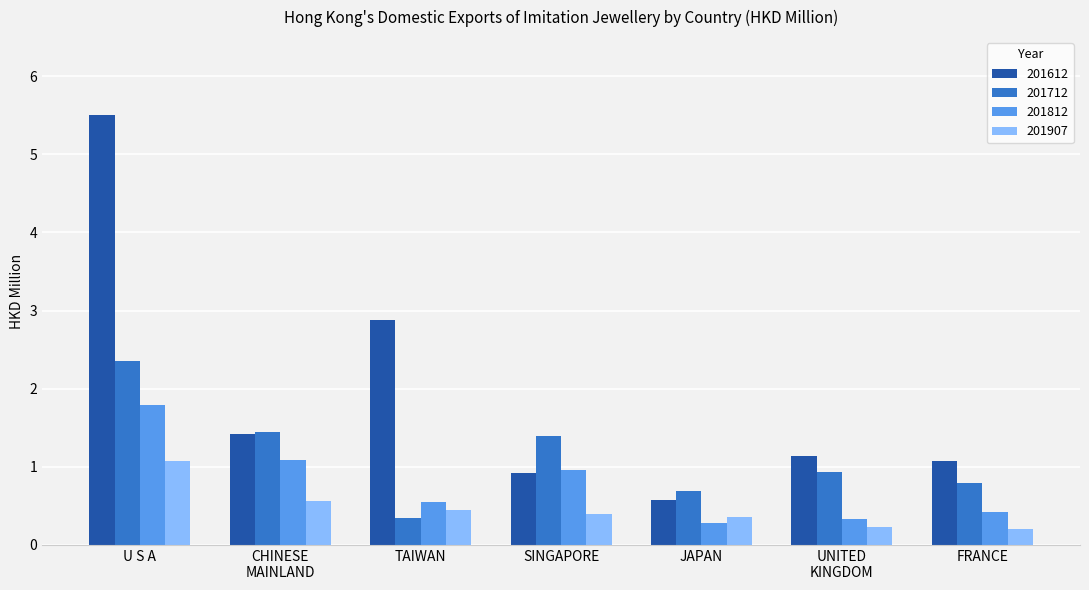

Rank the series by their average value, from lowest to highest.

201907, 201812, 201712, 201612